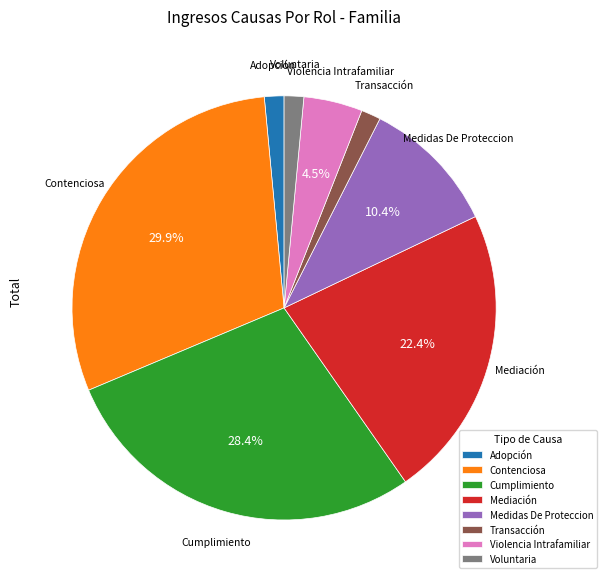

How many slices are in this pie chart?

8